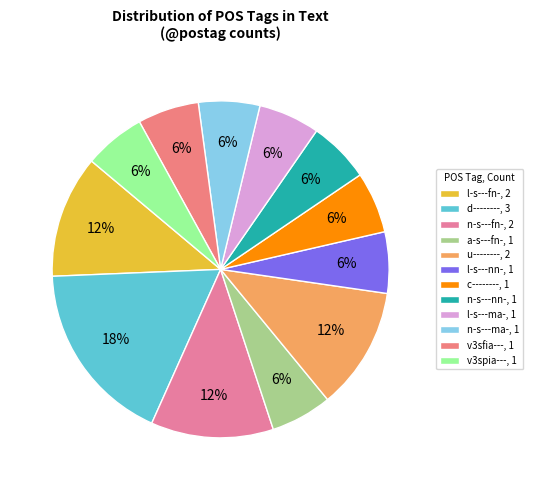

Between l-s---ma- and u--------, which is larger?

u--------